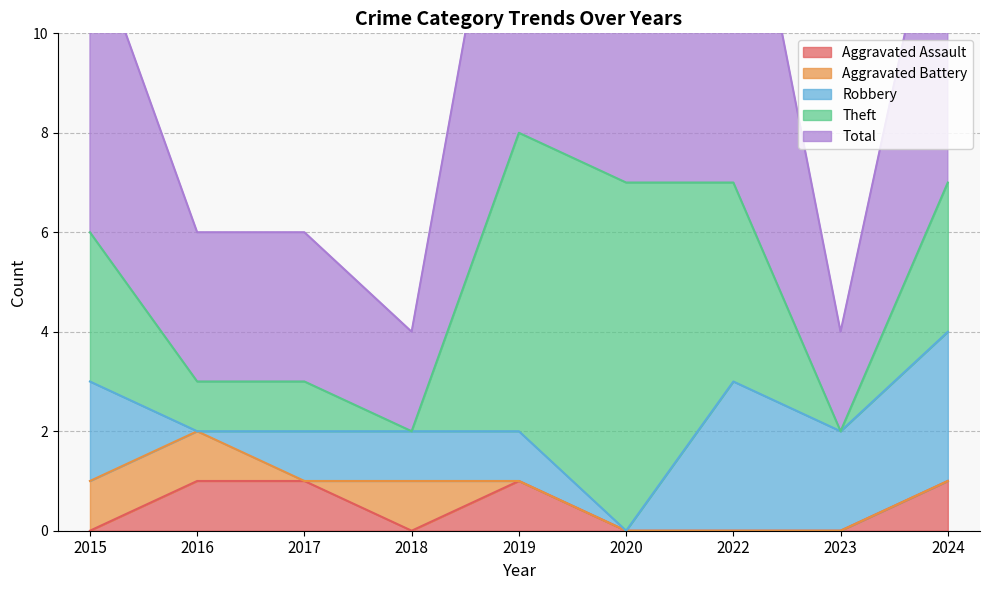

What is the spread (max minus min) of values at 2016?

3